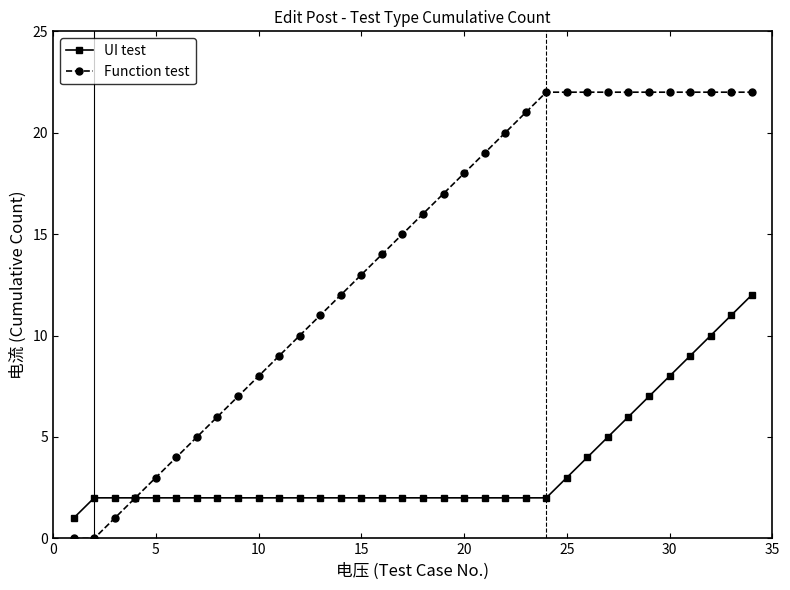

Which series has the largest range (max minus min)?

Function test